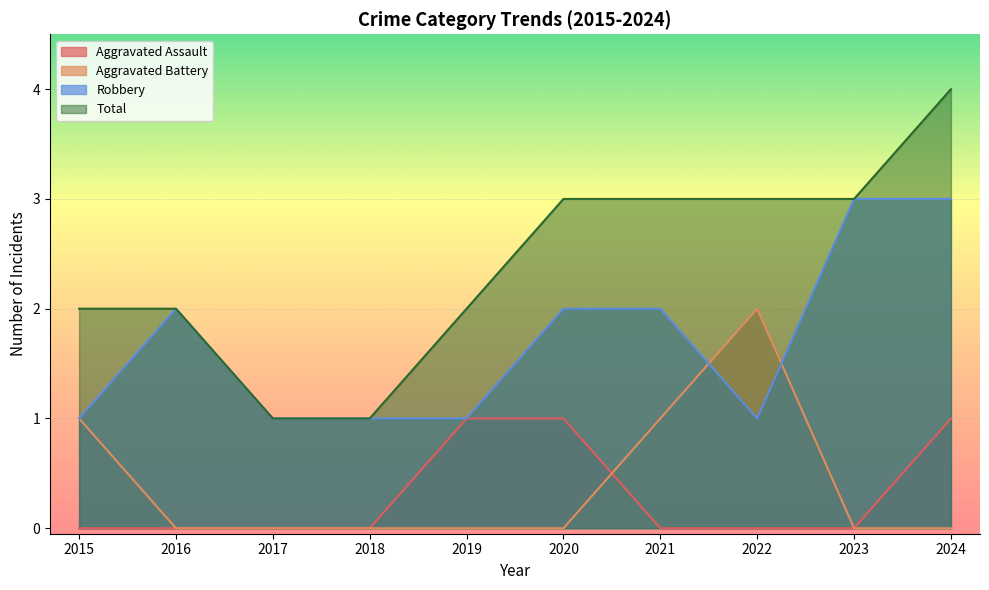

At which category does the chart reach its minimum across all series?

2015